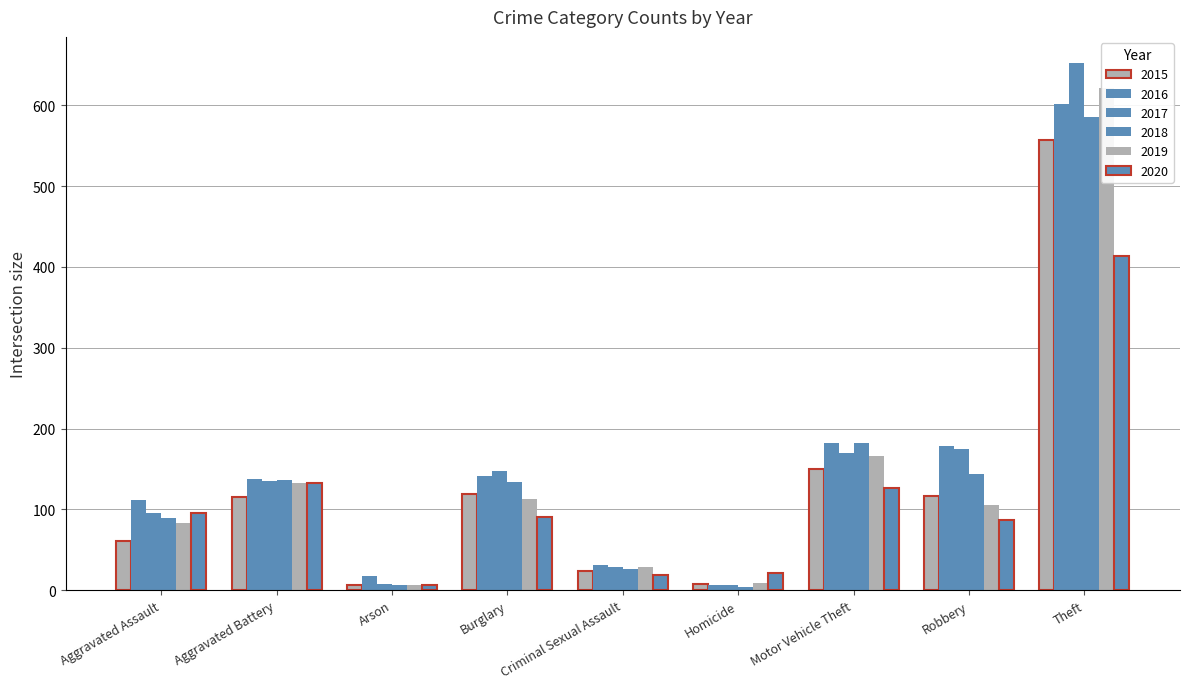

How many data points does each series have?

9